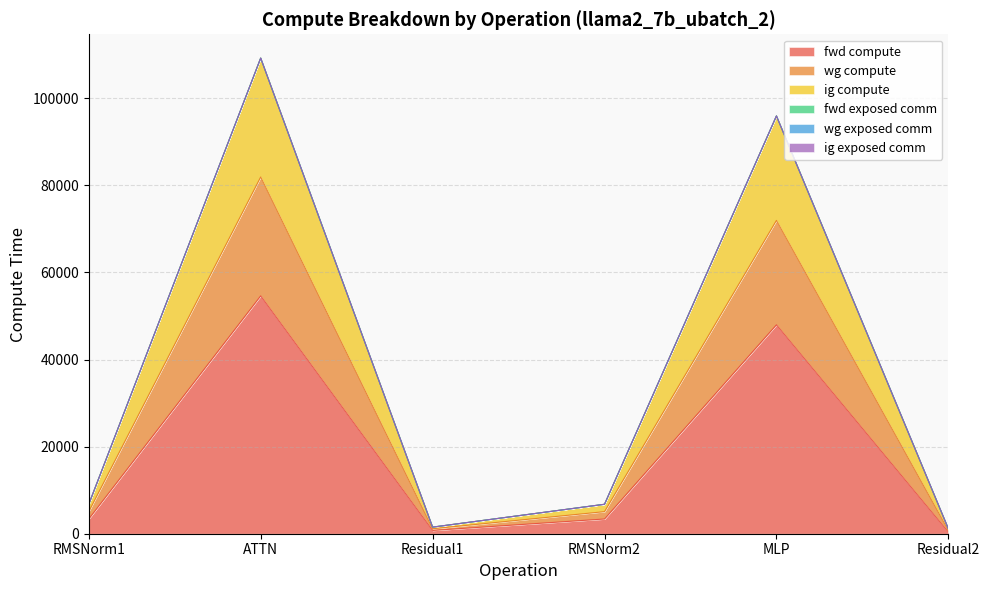

What is the sum of all fwd compute values?

110488.7